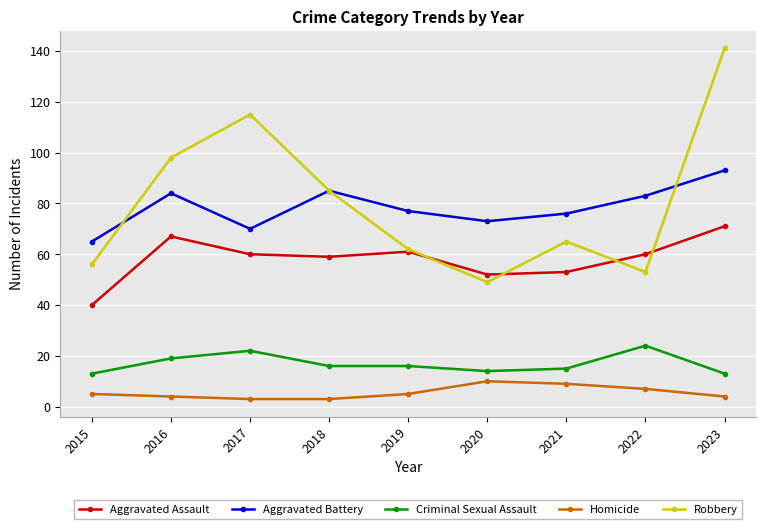

How many data points in Robbery are less than 65?

4